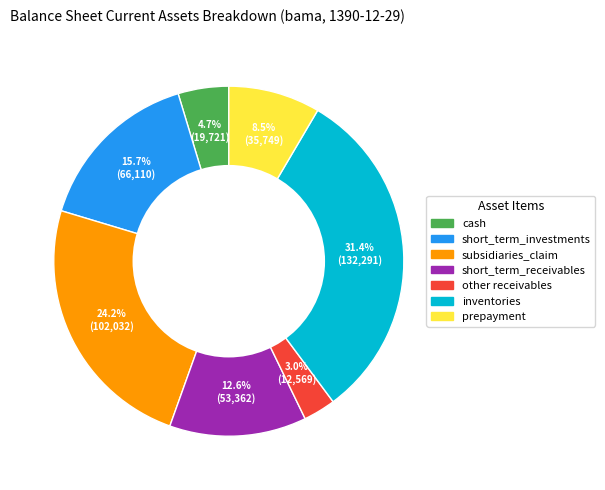

What portion of the pie excludes other receivables?

97.0%